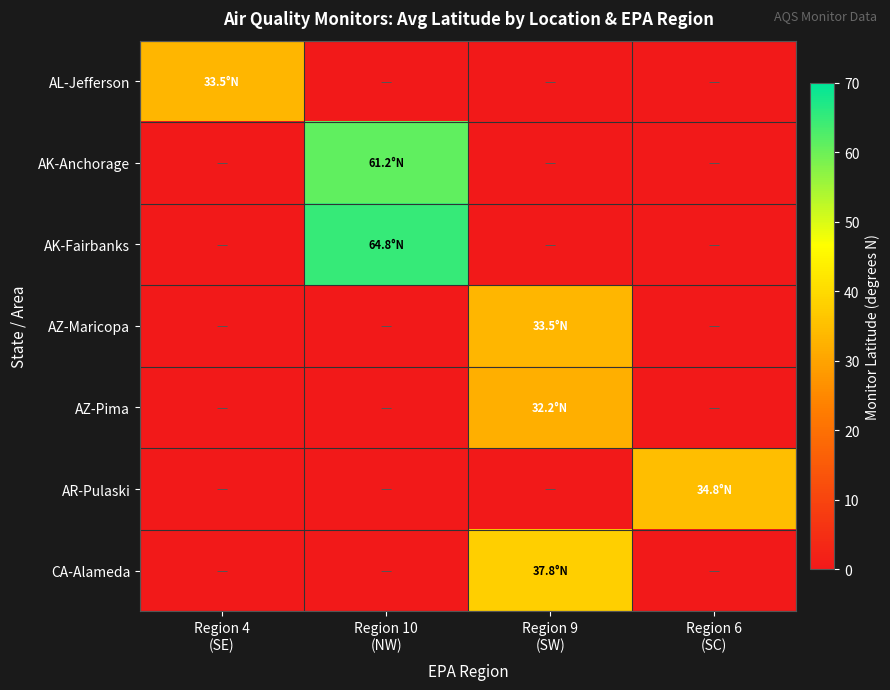

Reading left to right, extract all data points from this chart.

AL-Jefferson: Region 4
(SE)=33.5	Region 10
(NW)=0.0	Region 9
(SW)=0.0	Region 6
(SC)=0.0
AK-Anchorage: Region 4
(SE)=0.0	Region 10
(NW)=61.2	Region 9
(SW)=0.0	Region 6
(SC)=0.0
AK-Fairbanks: Region 4
(SE)=0.0	Region 10
(NW)=64.8	Region 9
(SW)=0.0	Region 6
(SC)=0.0
AZ-Maricopa: Region 4
(SE)=0.0	Region 10
(NW)=0.0	Region 9
(SW)=33.5	Region 6
(SC)=0.0
AZ-Pima: Region 4
(SE)=0.0	Region 10
(NW)=0.0	Region 9
(SW)=32.2	Region 6
(SC)=0.0
AR-Pulaski: Region 4
(SE)=0.0	Region 10
(NW)=0.0	Region 9
(SW)=0.0	Region 6
(SC)=34.8
CA-Alameda: Region 4
(SE)=0.0	Region 10
(NW)=0.0	Region 9
(SW)=37.8	Region 6
(SC)=0.0